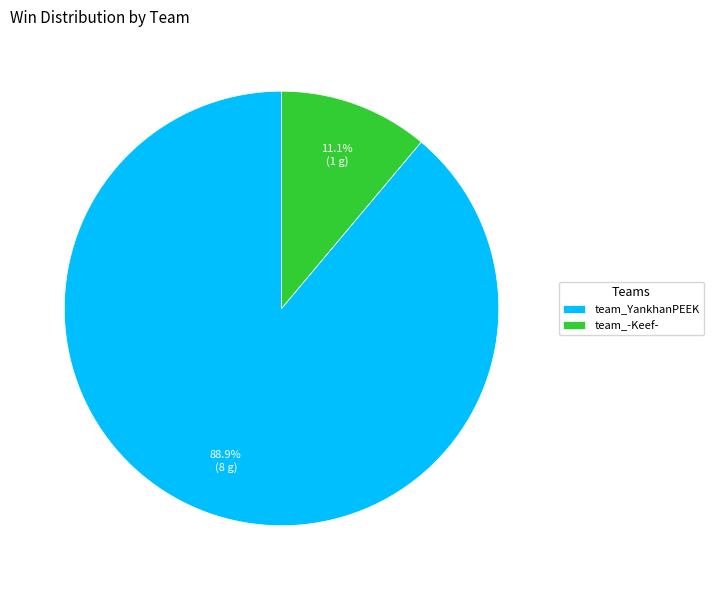

Rank the categories by value from lowest to highest.

team_-Keef-, team_YankhanPEEK